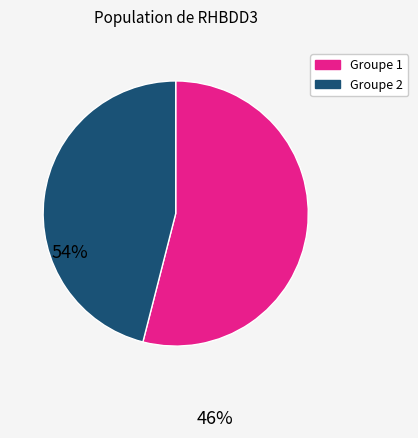

Is there a majority slice in this chart?

Yes